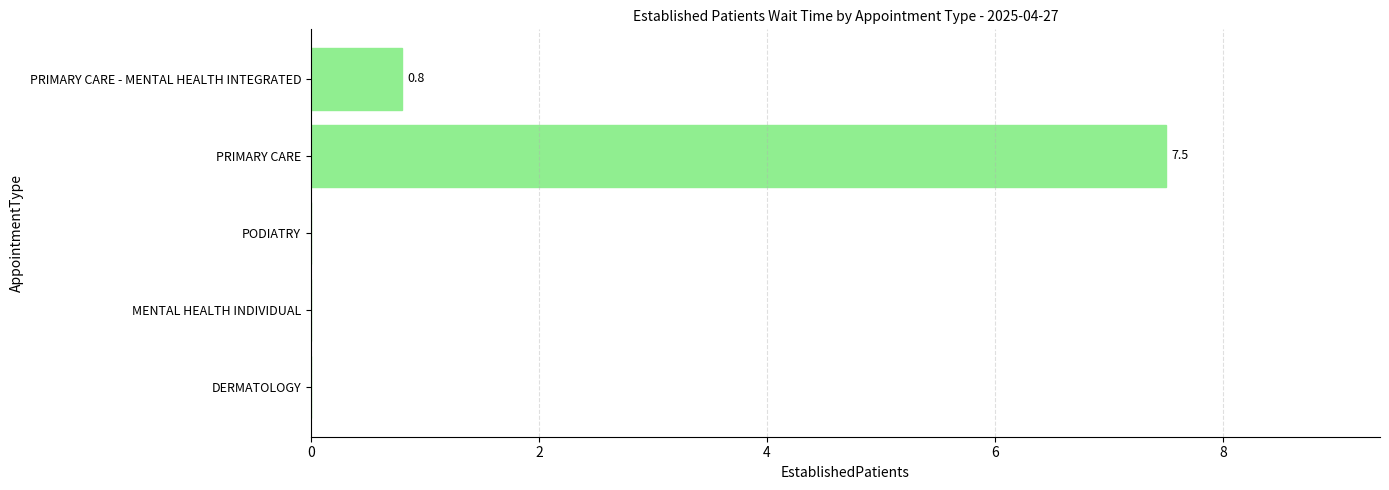

Reading bottom to top, transcribe all the data shown in this chart.

DERMATOLOGY=0.0	MENTAL HEALTH INDIVIDUAL=0.0	PODIATRY=0.0	PRIMARY CARE=7.5	PRIMARY CARE - MENTAL HEALTH INTEGRATED=0.8